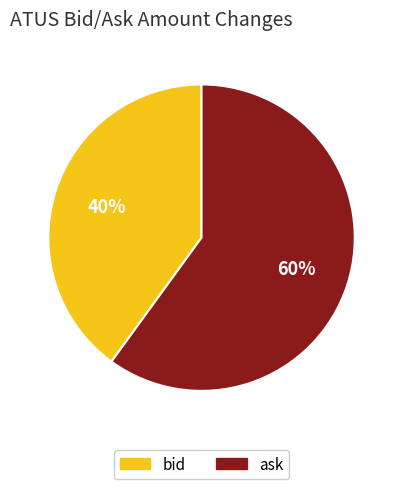

How many slices are in this pie chart?

2